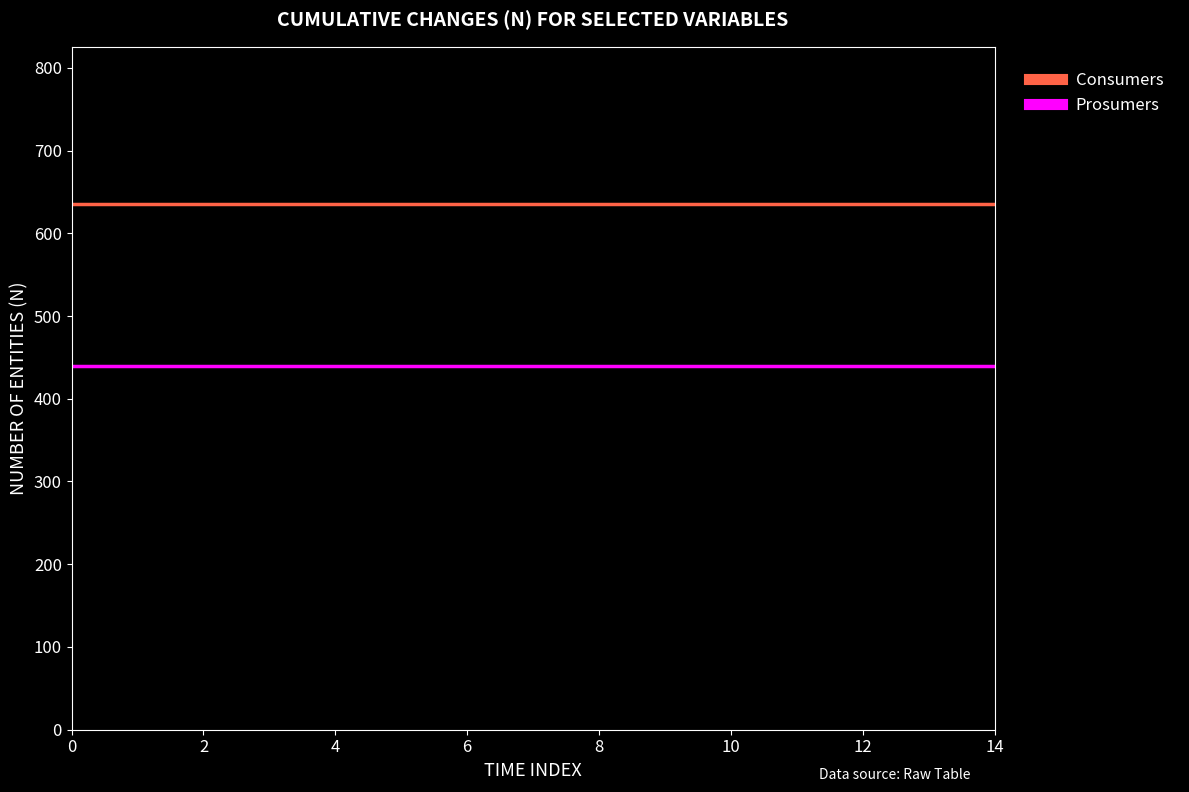

True or false: Consumers and Prosumers intersect in this chart.

False